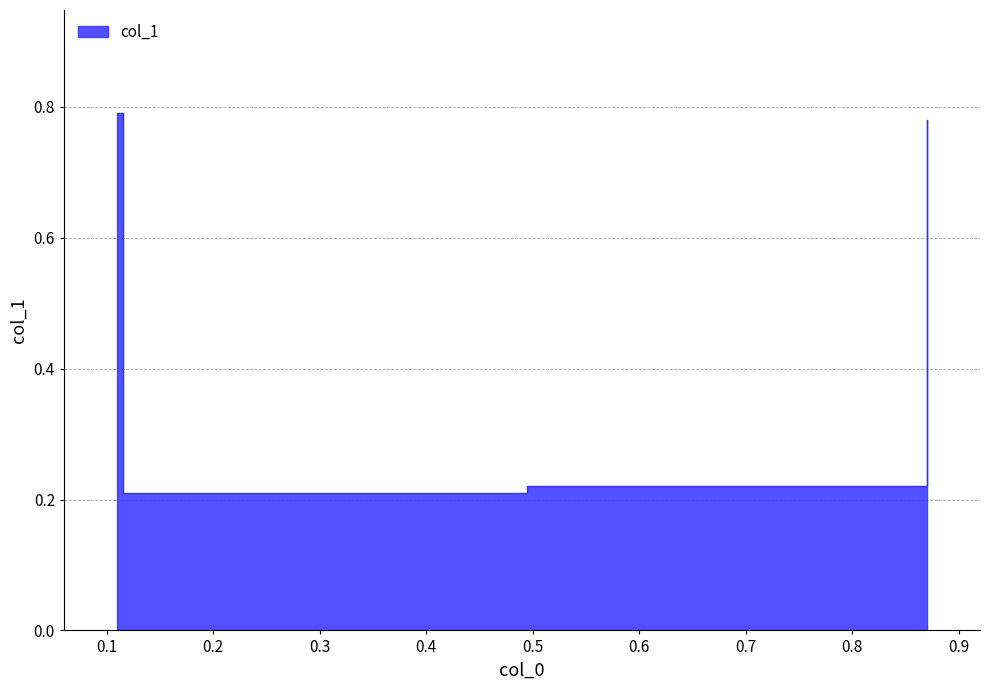

The value at 0.87 is 0.2. True or false?

True